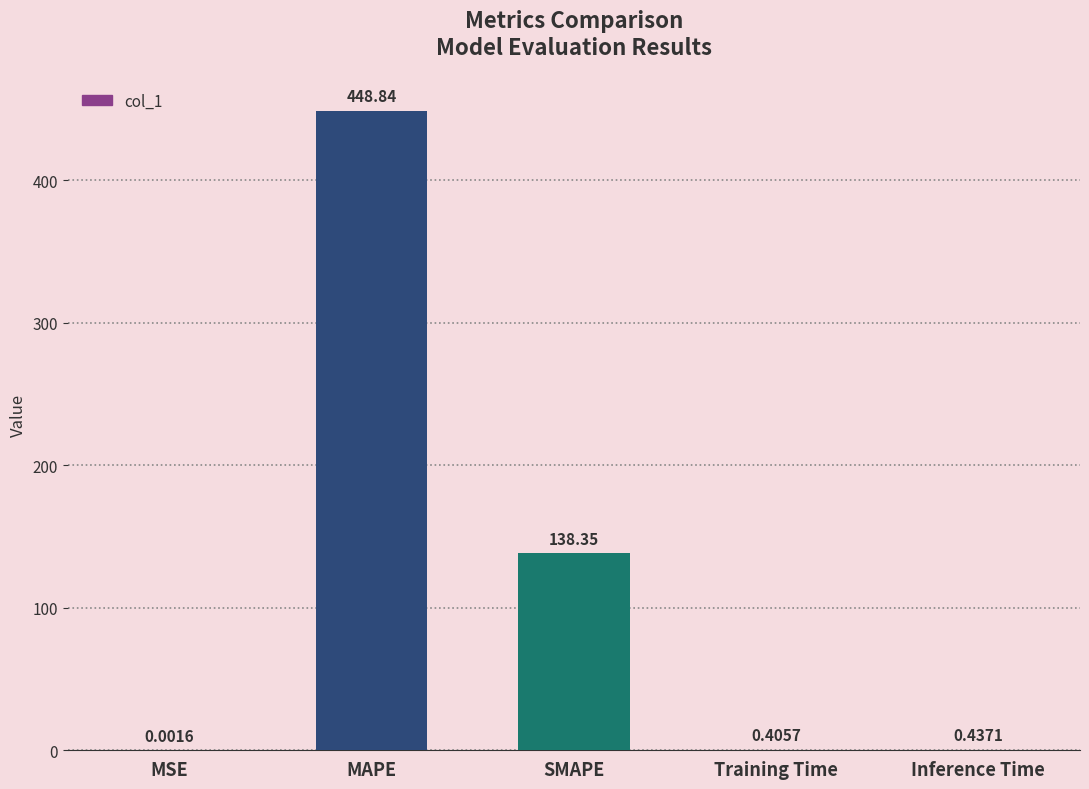

Which has a higher value, MSE or MAPE?

MAPE